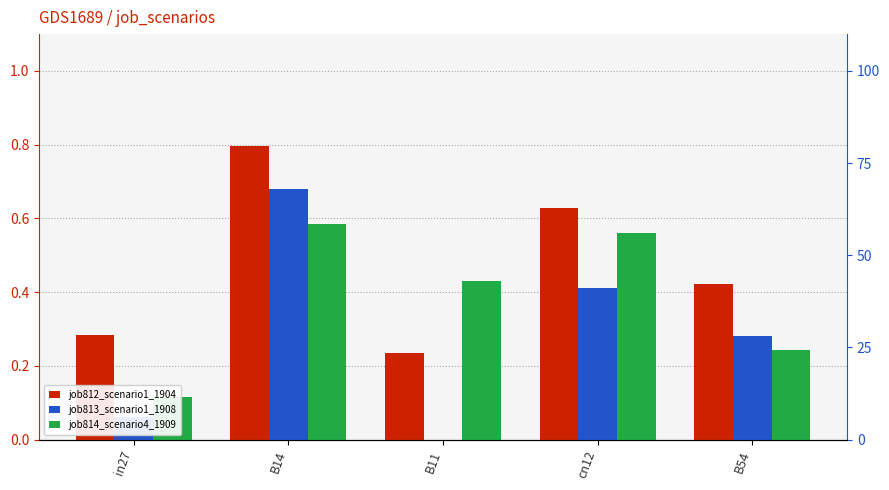

What is the difference between the highest and lowest values at B14?

0.2